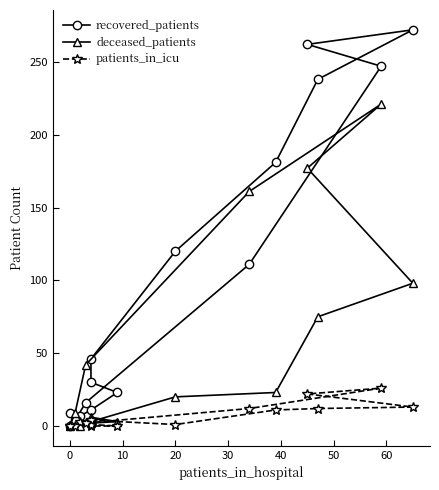

What is the difference between the maximum and minimum values in the deceased_patients series?

221